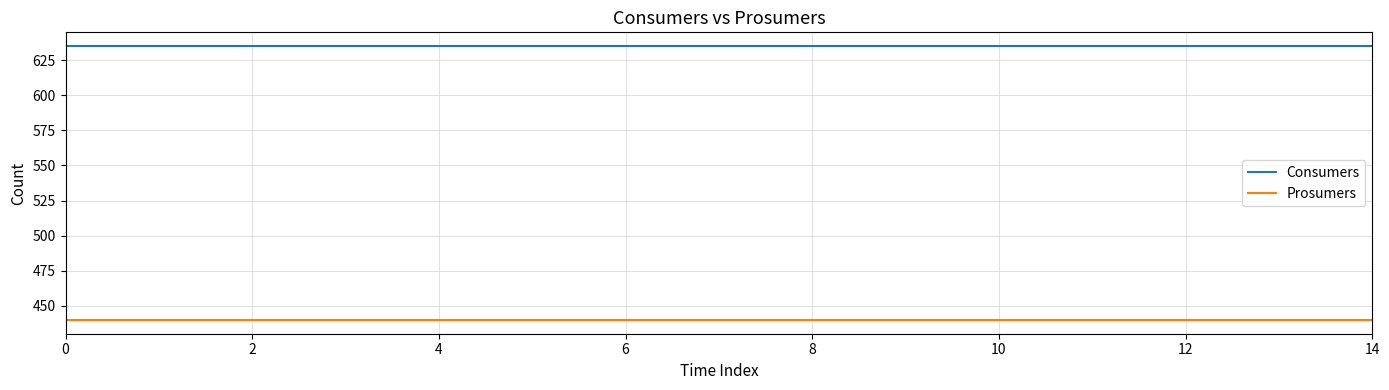

What is the minimum value for Consumers?

635